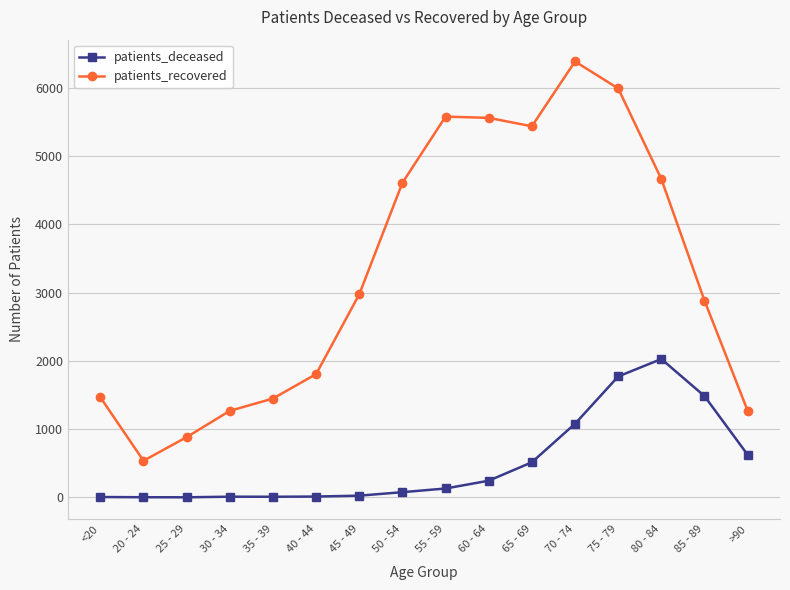

The value of patients_recovered at <20 is 1467. True or false?

True